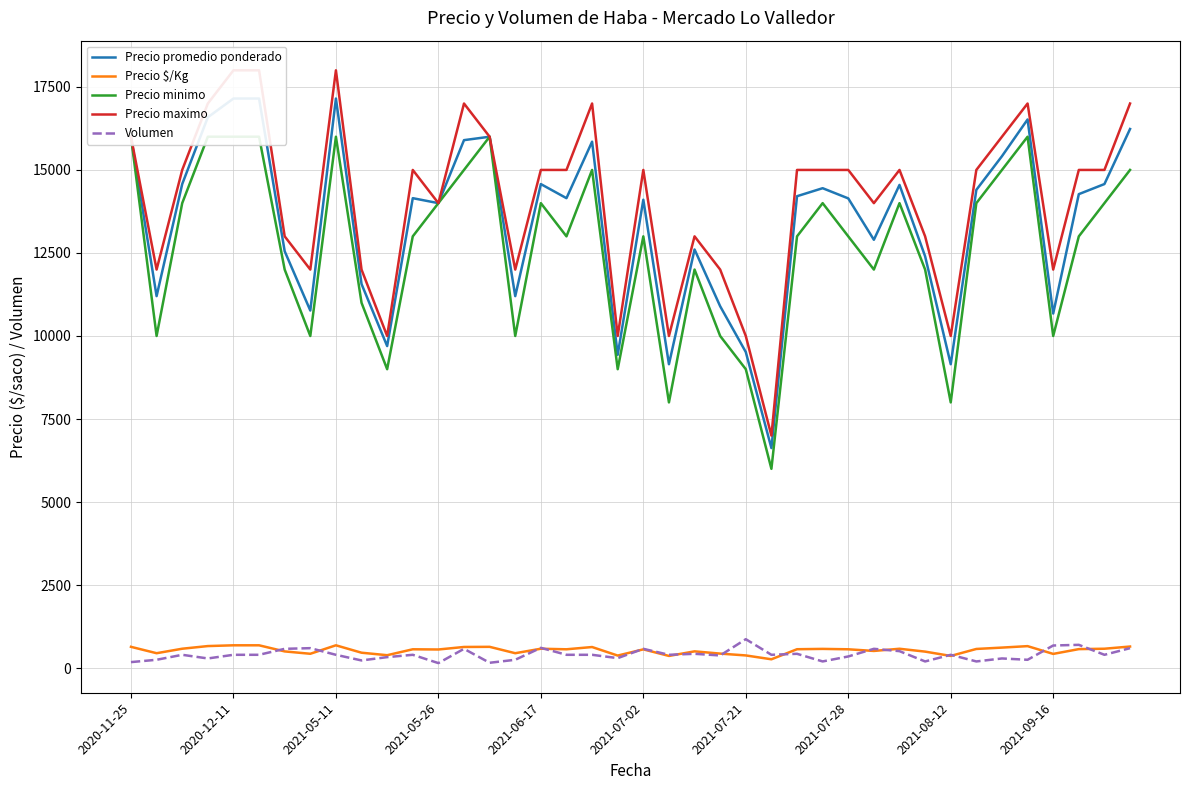

How many data points in Precio promedio ponderado are less than 14150?

19